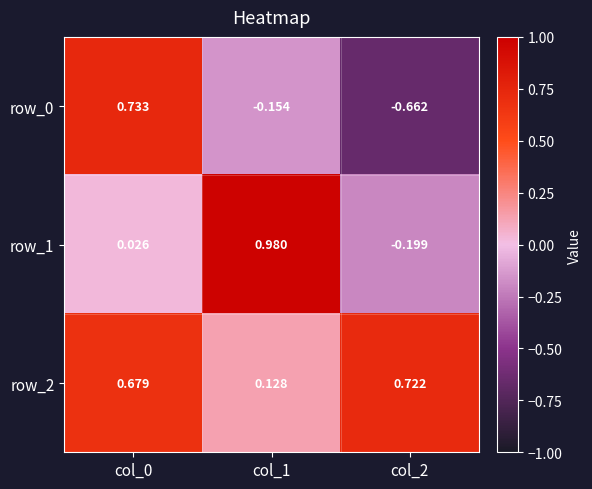

What is the total value across all series at col_0?

1.4